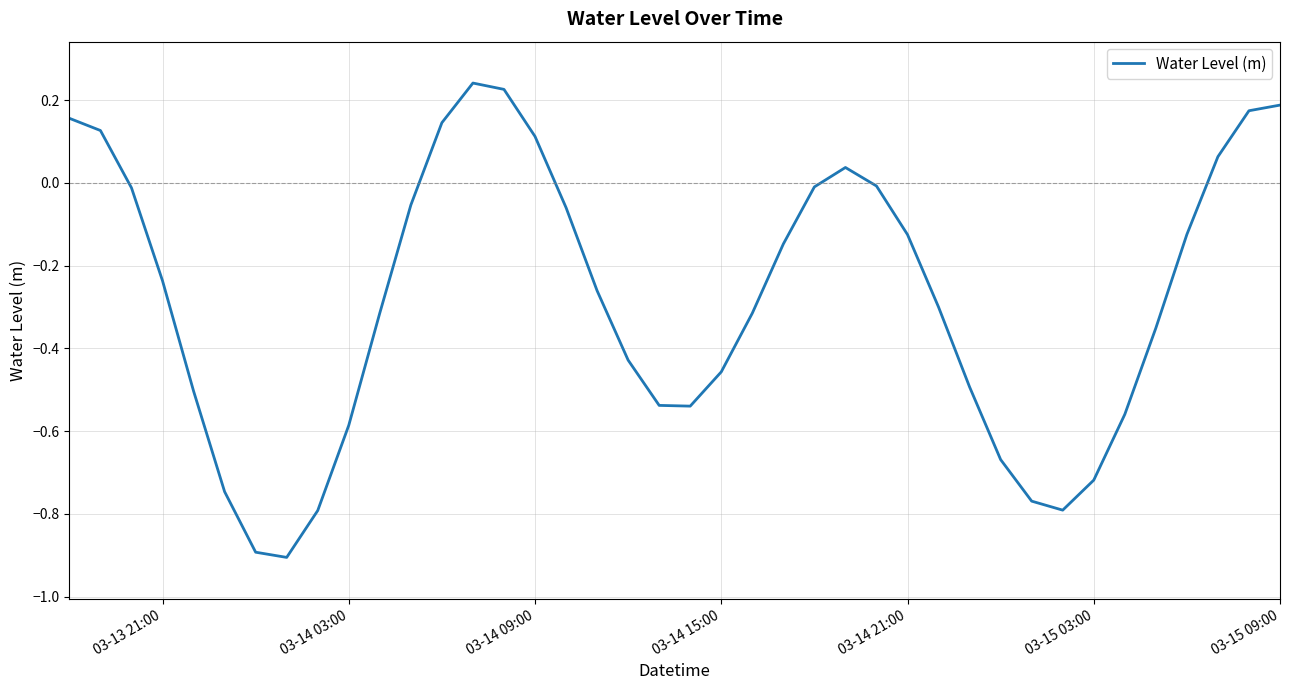

What is the minimum value shown in the chart?

-0.9